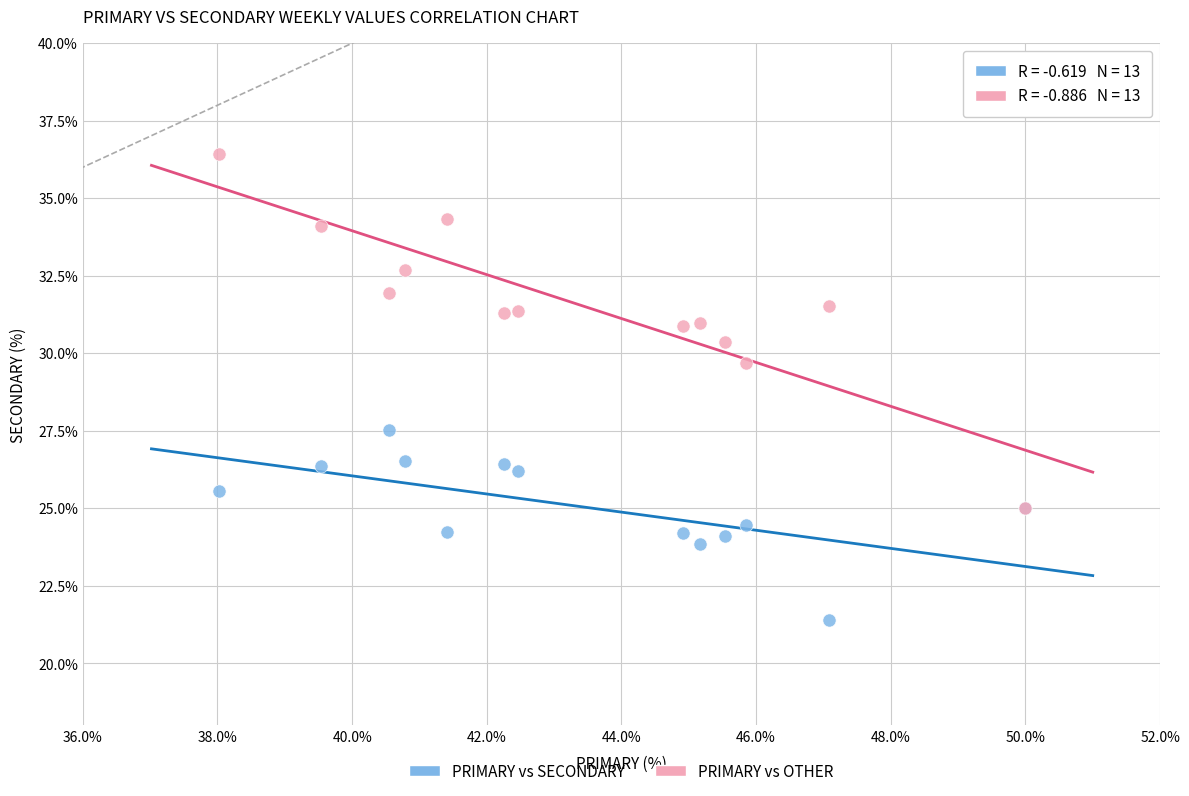

What are all the series names shown in the legend?

PRIMARY vs SECONDARY, PRIMARY vs OTHER